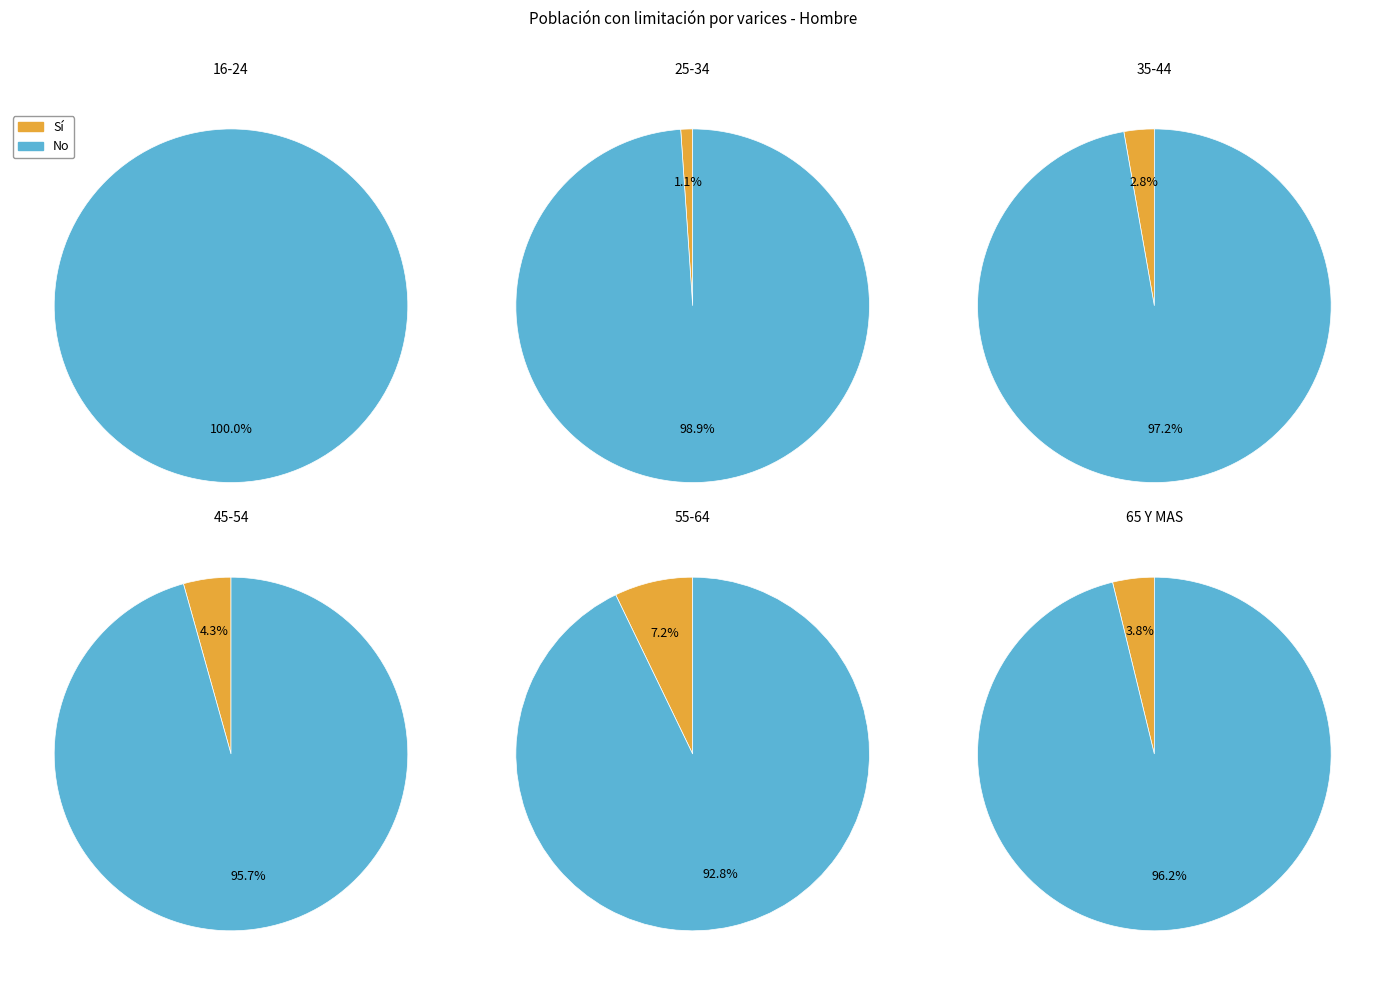

To the nearest percent, what portion does 55-64 represent?

33%